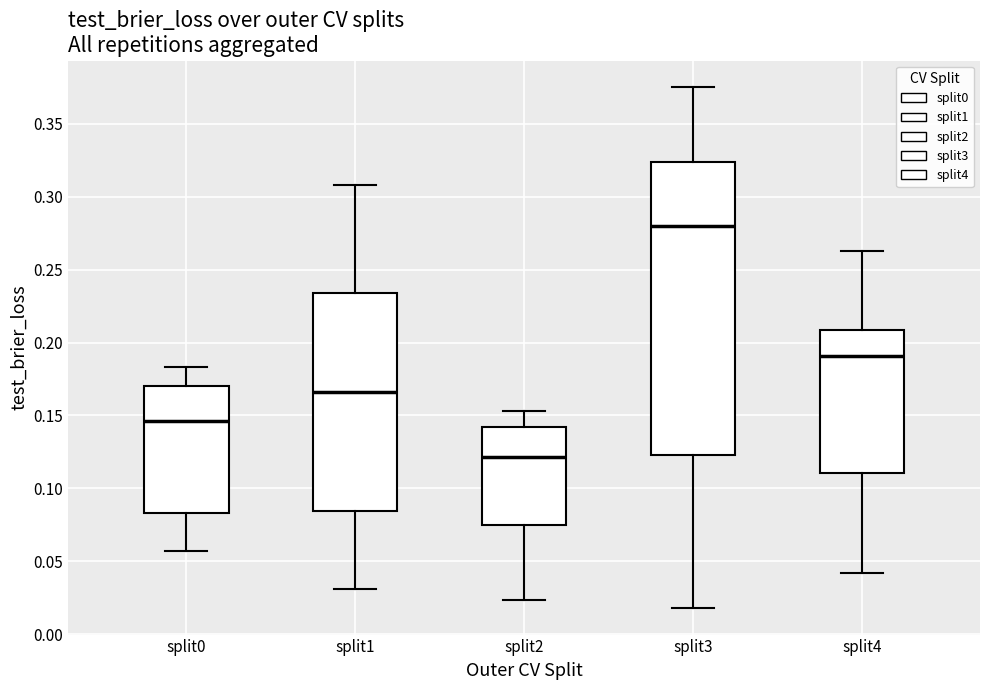

Where is the lower edge of the box for split4 on the y-axis? The values are not printed on the chart, so give them approximately, as read against the axis.

0.110